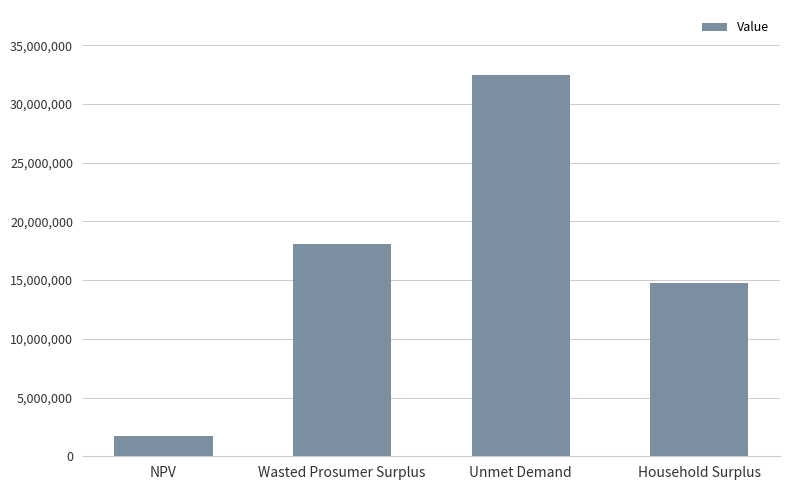

What is the difference between the second highest and minimum values?

16348769.5